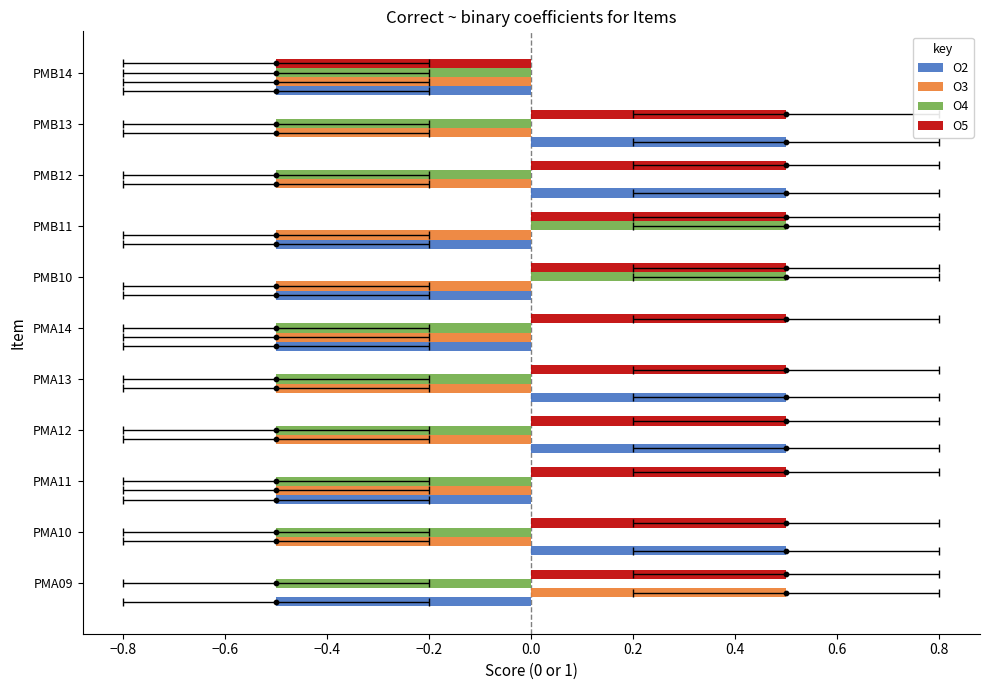

Is the value of O2 at PMB10 greater than the value of O4 at PMA11?

No